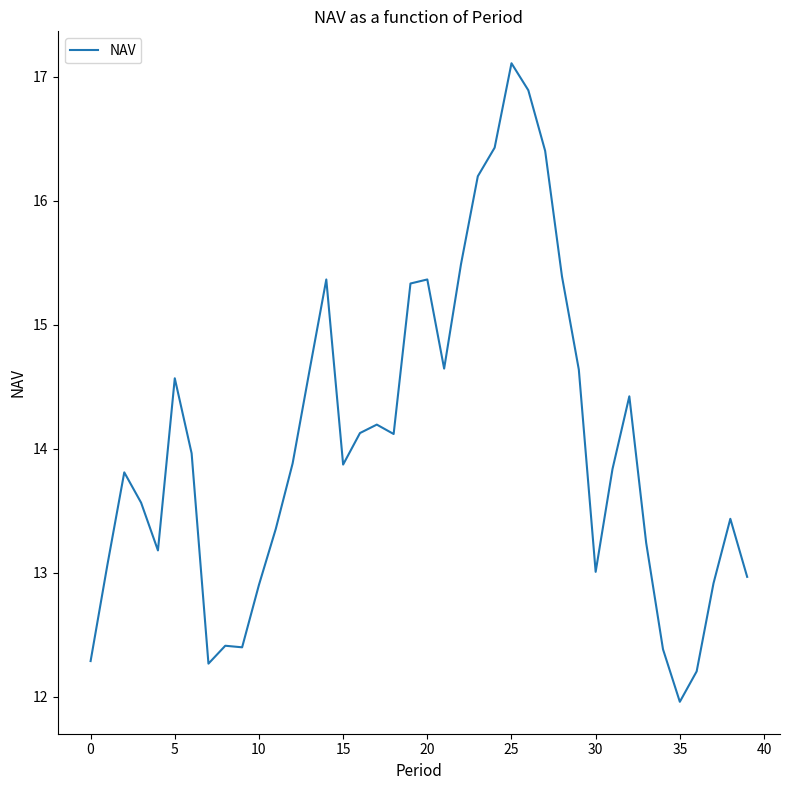

What is the difference between the maximum and minimum values?

5.1